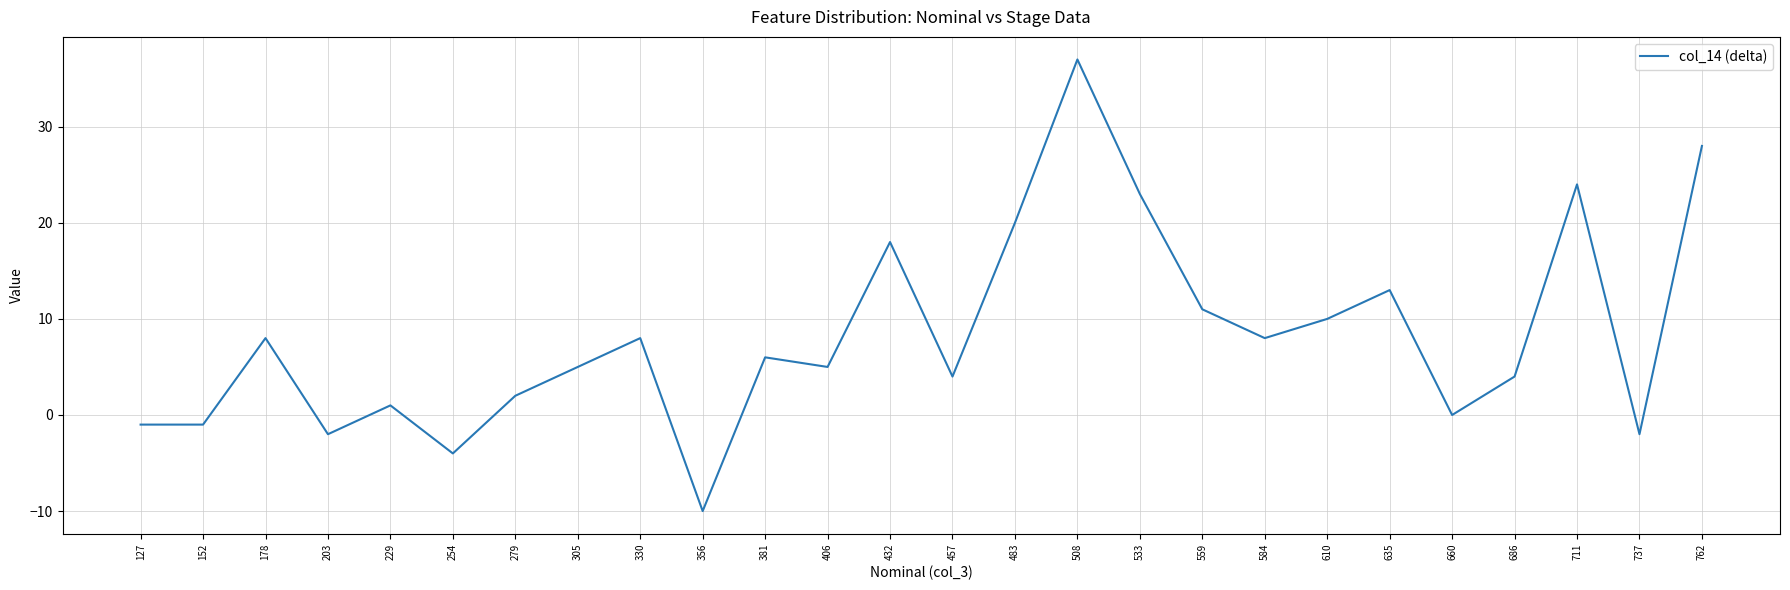

What is the difference between the maximum and minimum values?

47